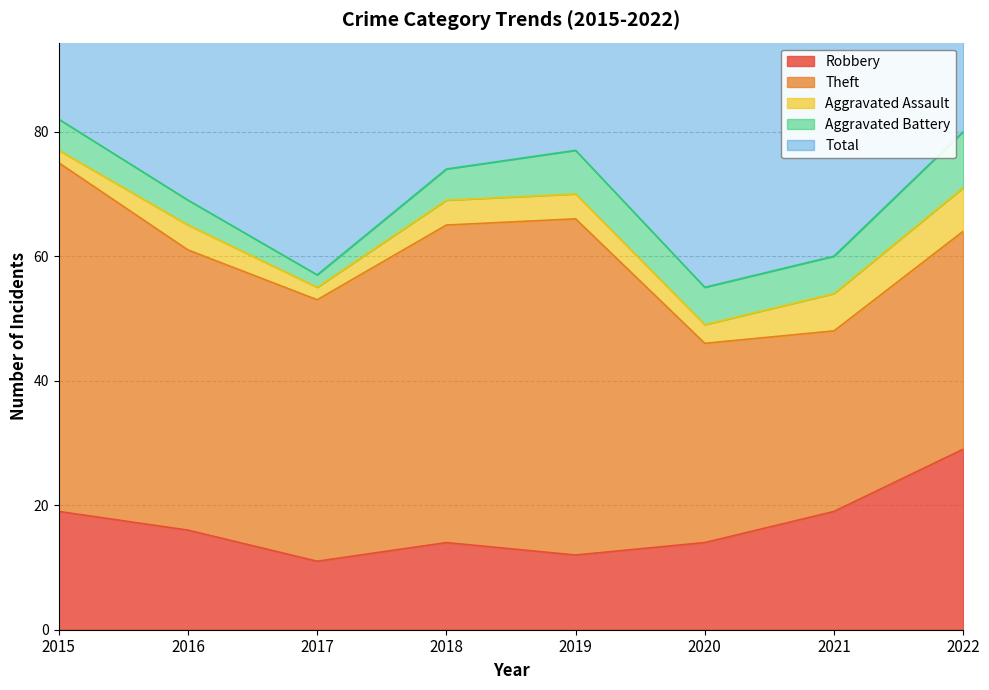

The value of Theft at 2022 is 10. True or false?

False